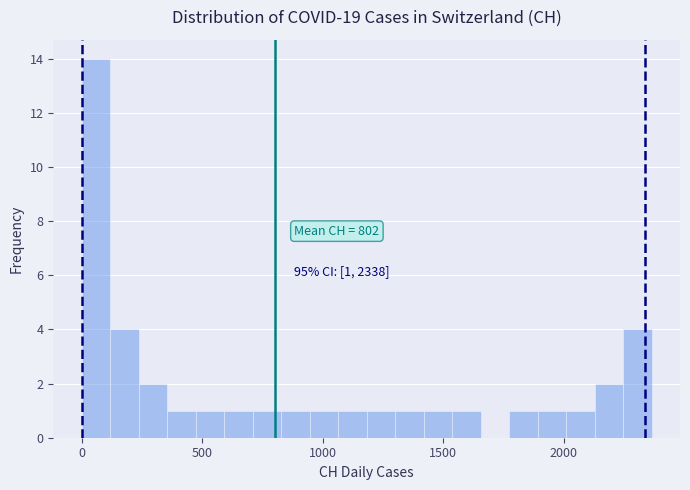

Read against the x-axis, roughly where is the centre of the tallest bar?

50